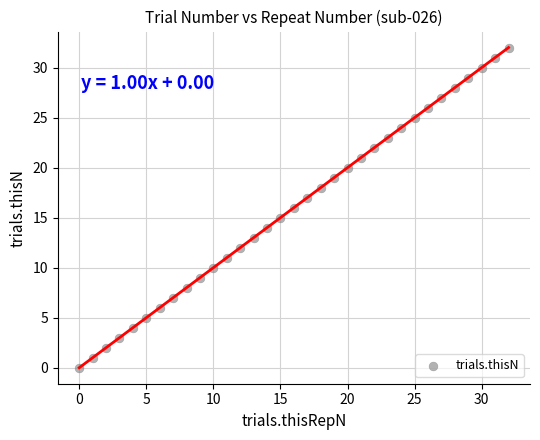

What is the range of Y values (max minus min)?

32